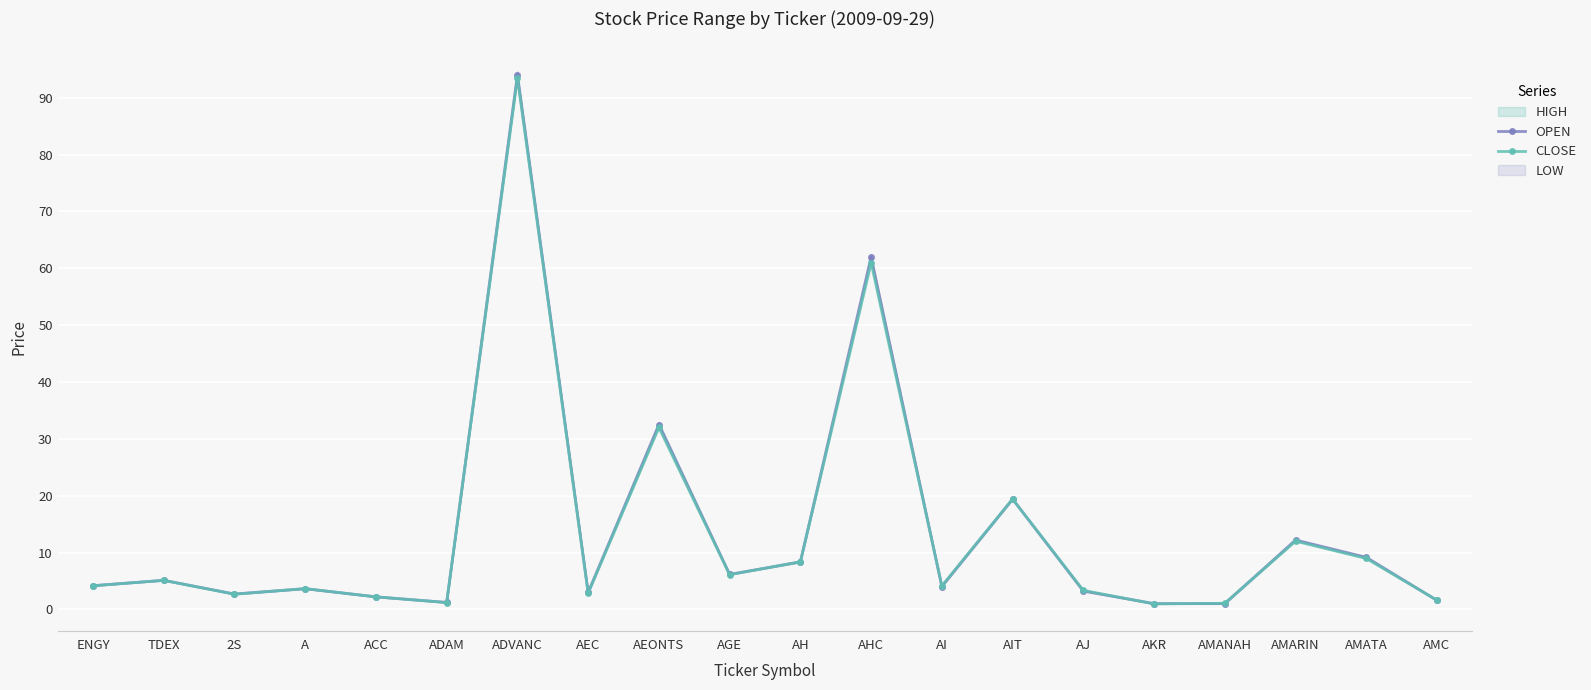

What is the value of the OPEN point at the 5th from the left?

2.2